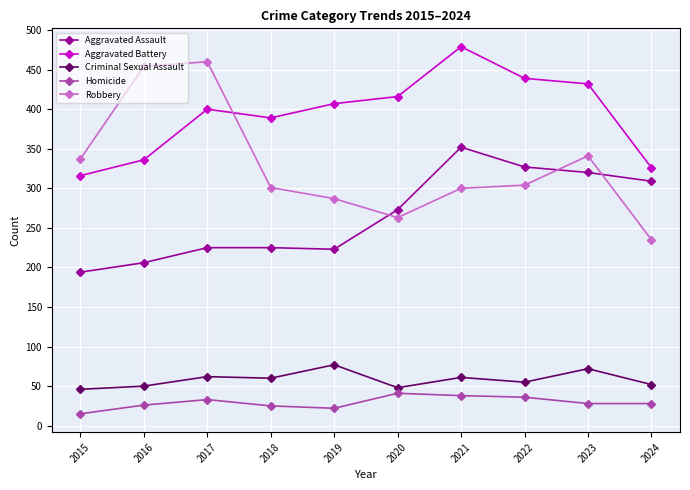

What is the approximate value of Robbery at 2018, to the nearest 5?

300